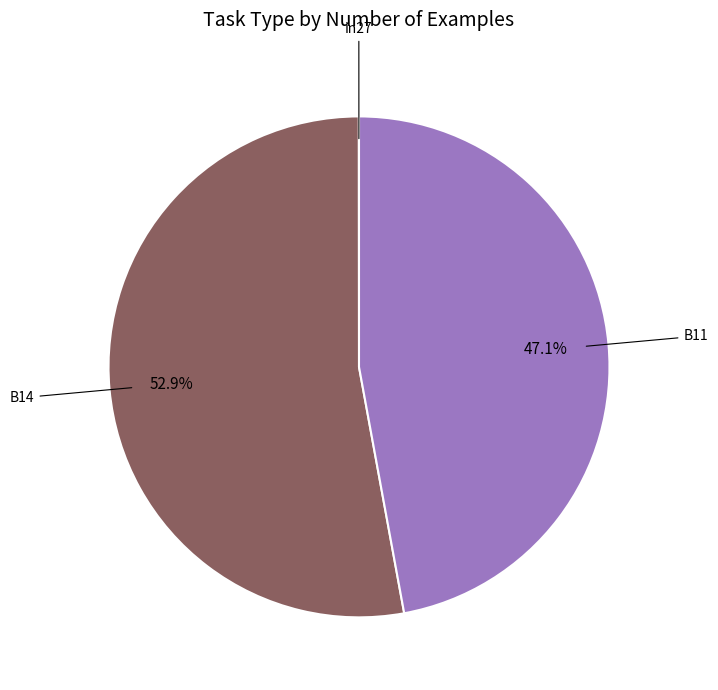

Is there any slice that represents more than half of the pie?

Yes